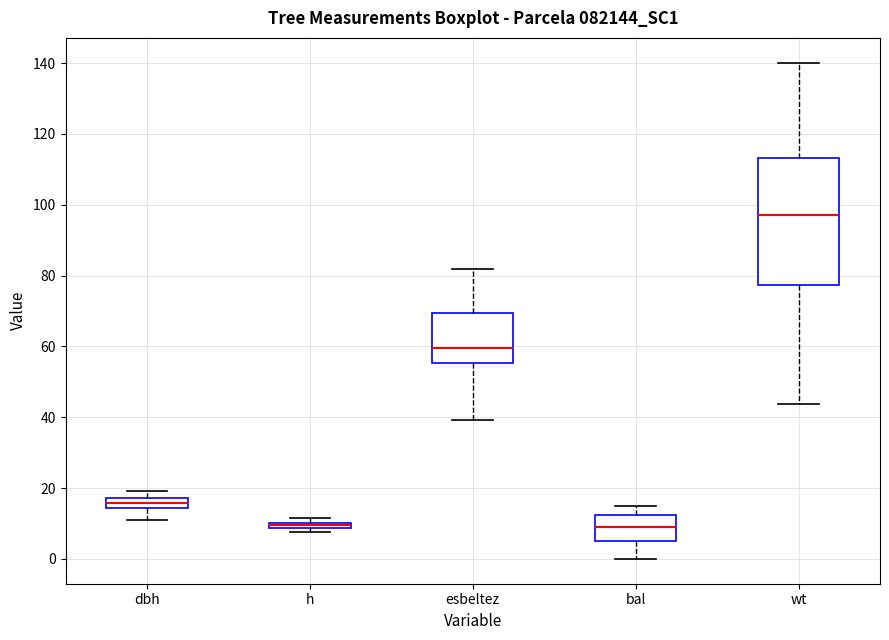

Where does the lower whisker of the box for esbeltez end on the y-axis? The values are not printed on the chart, so give them approximately, as read against the axis.

40